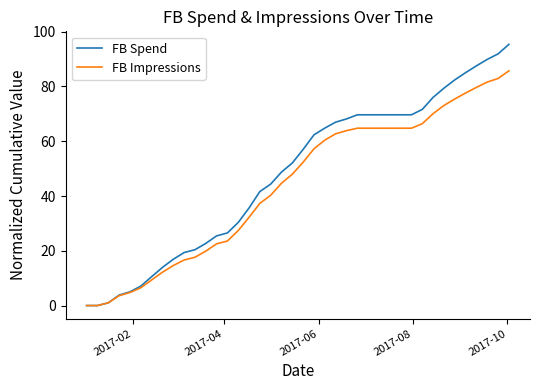

What is the maximum value shown in the chart?

95.4